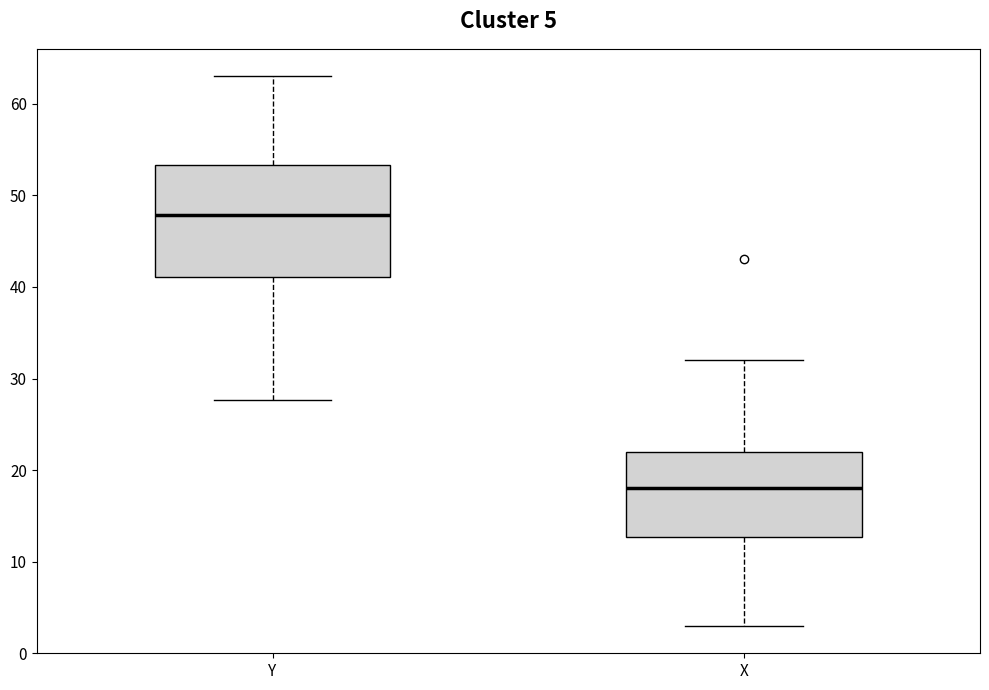

Which box has the highest median line?

Y